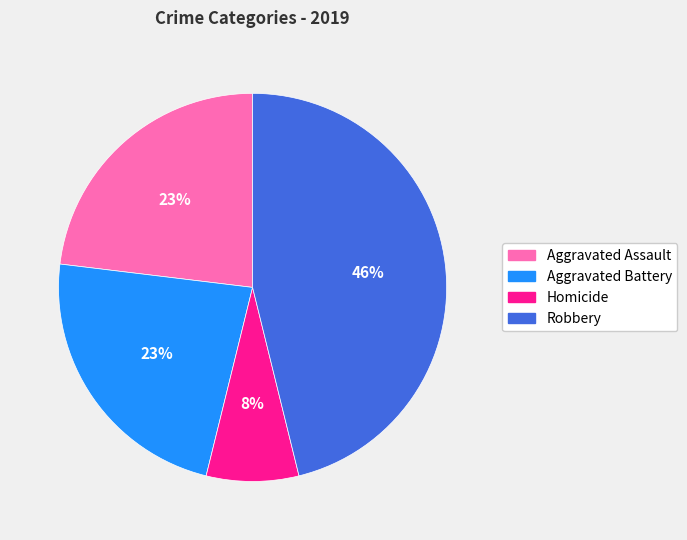

To the nearest percent, what is the difference between the largest and smallest slice percentages?

38%